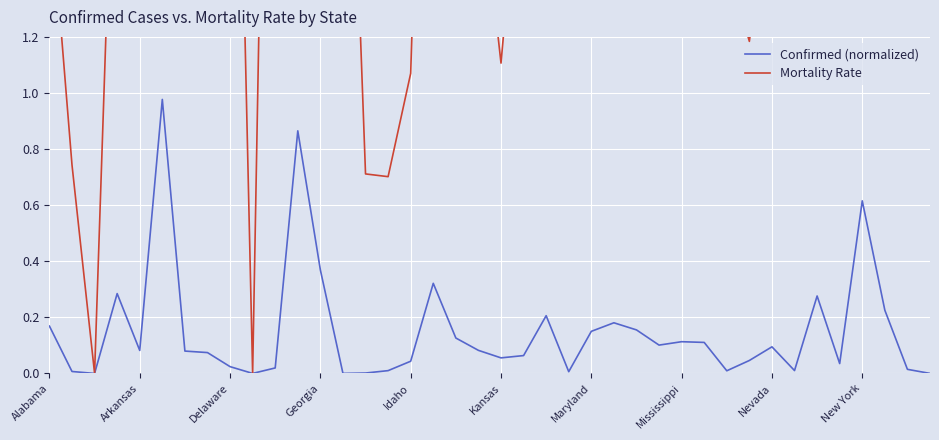

Reading right to left, what are all the values shown in this chart?

Confirmed (normalized): 0.0	0.0	0.2	0.6	0.0	0.3	0.0	0.1	0.0	0.0	0.1	0.1	0.1	0.2	0.2	0.2	0.0	0.2	0.1	0.1	0.1	0.1	0.3	0.0	0.0	0.0	0.0	0.4	0.9	0.0	0.0	0.0	0.1	0.1	1.0	0.1	0.3	0.0	0.0	0.2
Mortality Rate: 3.7	1.3	1.6	7.6	3.1	8.4	6.0	1.9	1.2	1.5	1.9	2.9	2.6	6.2	7.1	3.5	3.0	3.3	2.0	1.1	1.8	3.7	3.6	1.1	0.7	0.7	2.9	2.0	1.7	4.4	0.0	3.6	8.6	3.5	1.8	1.2	2.4	0.0	0.7	1.7